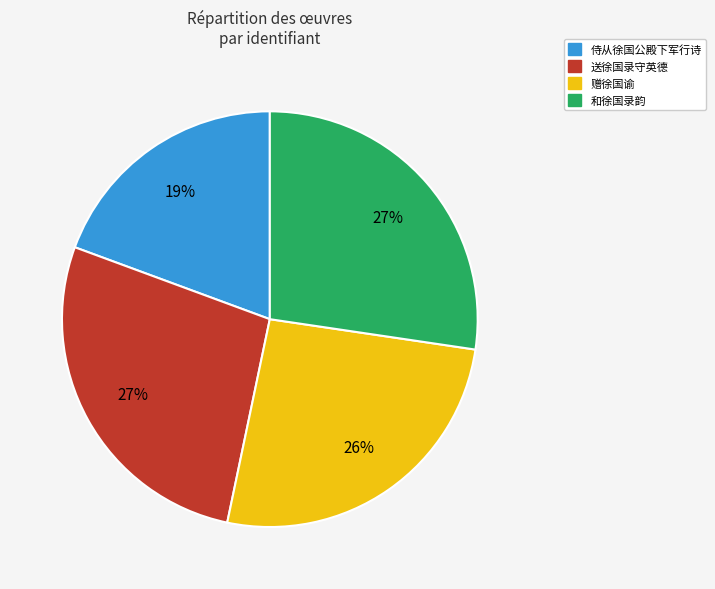

Is there any slice that represents more than half of the pie?

No